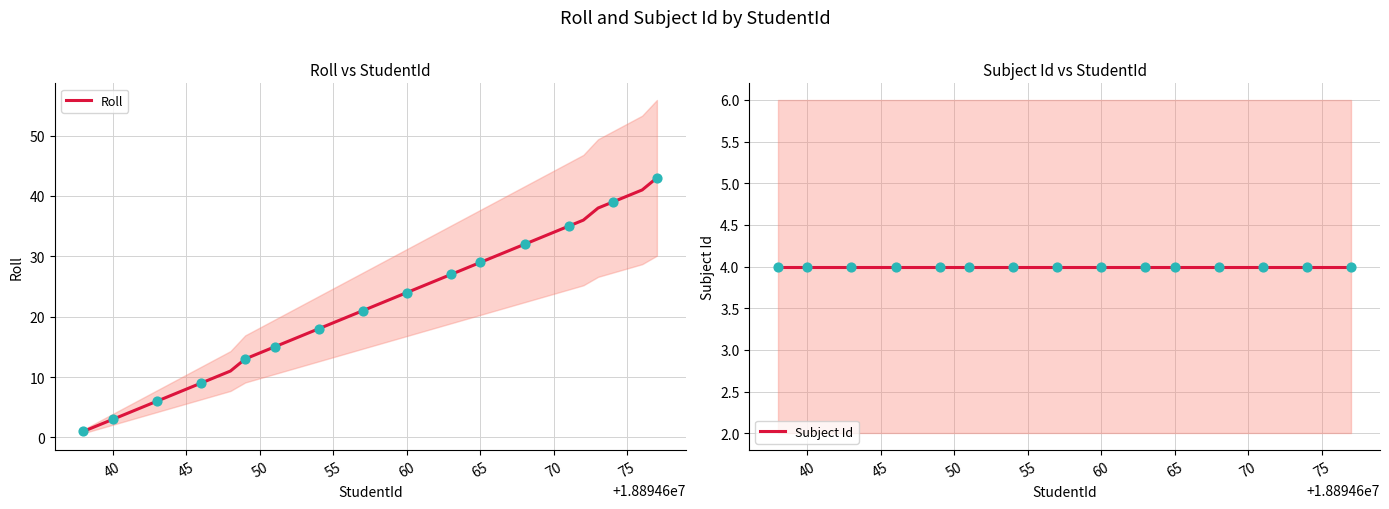

What are all the series names shown in the legend?

Roll, Subject Id